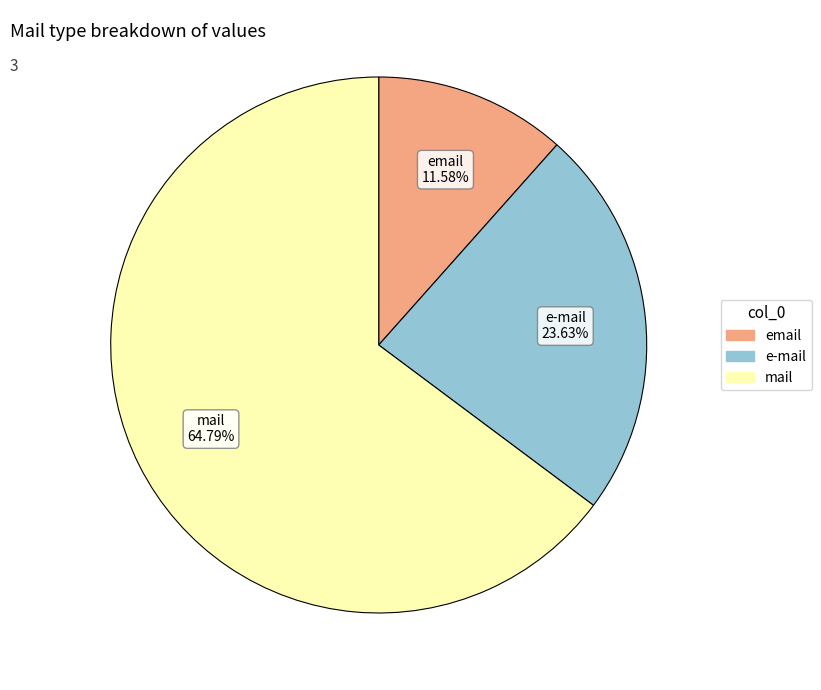

What percentage is the email slice, to the nearest percent?

12%